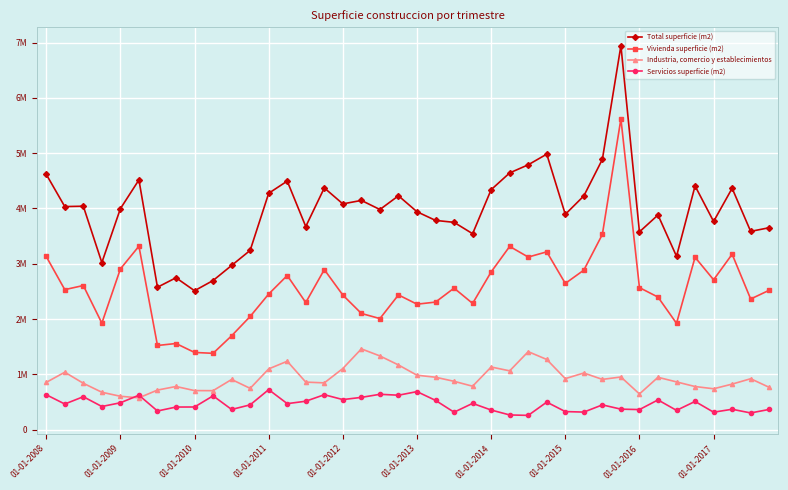

What is the difference between the maximum and minimum values in the Industria, comercio y establecimientos series?

884731